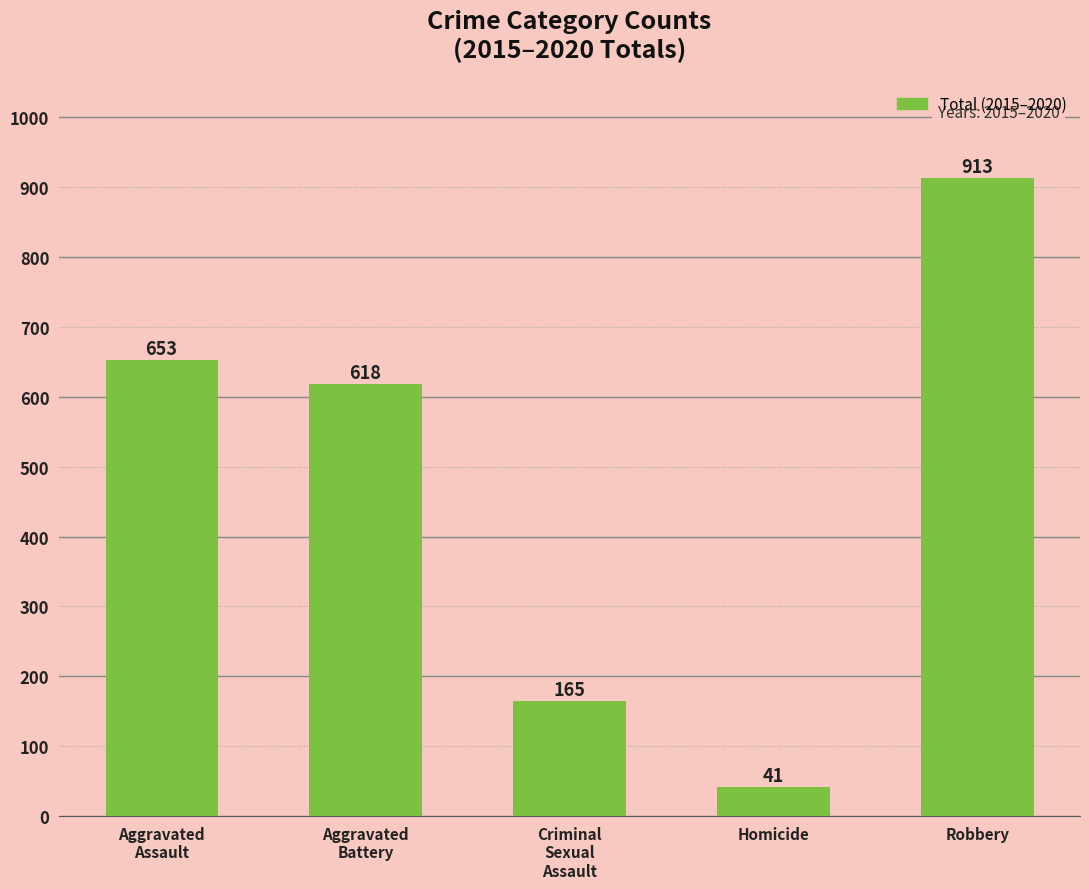

The value at Robbery is 1436. True or false?

False